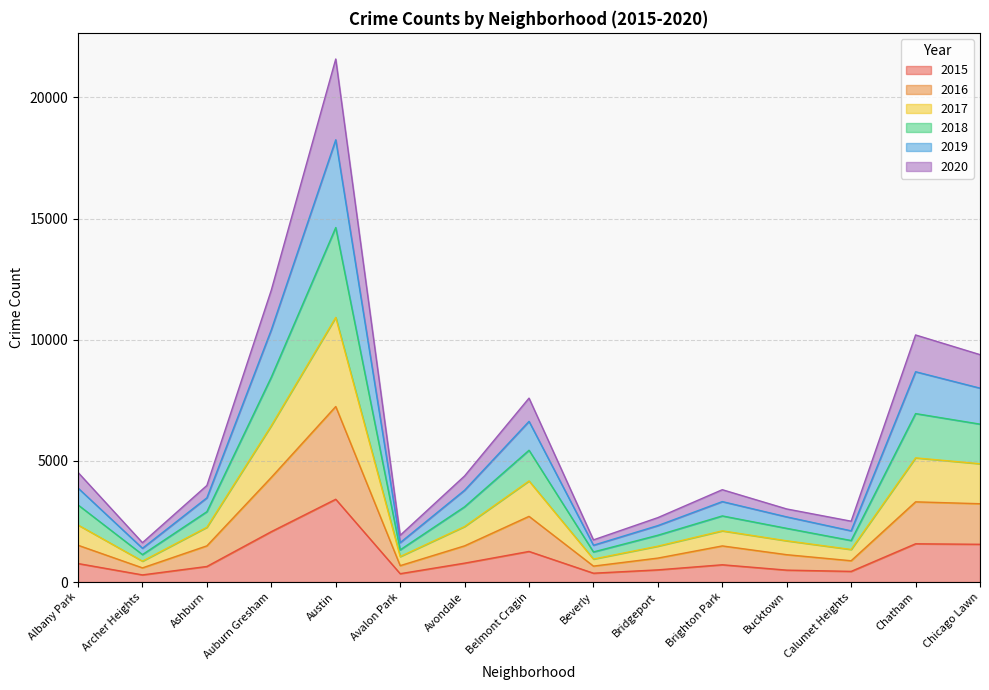

Which series has the largest range (max minus min)?

2019